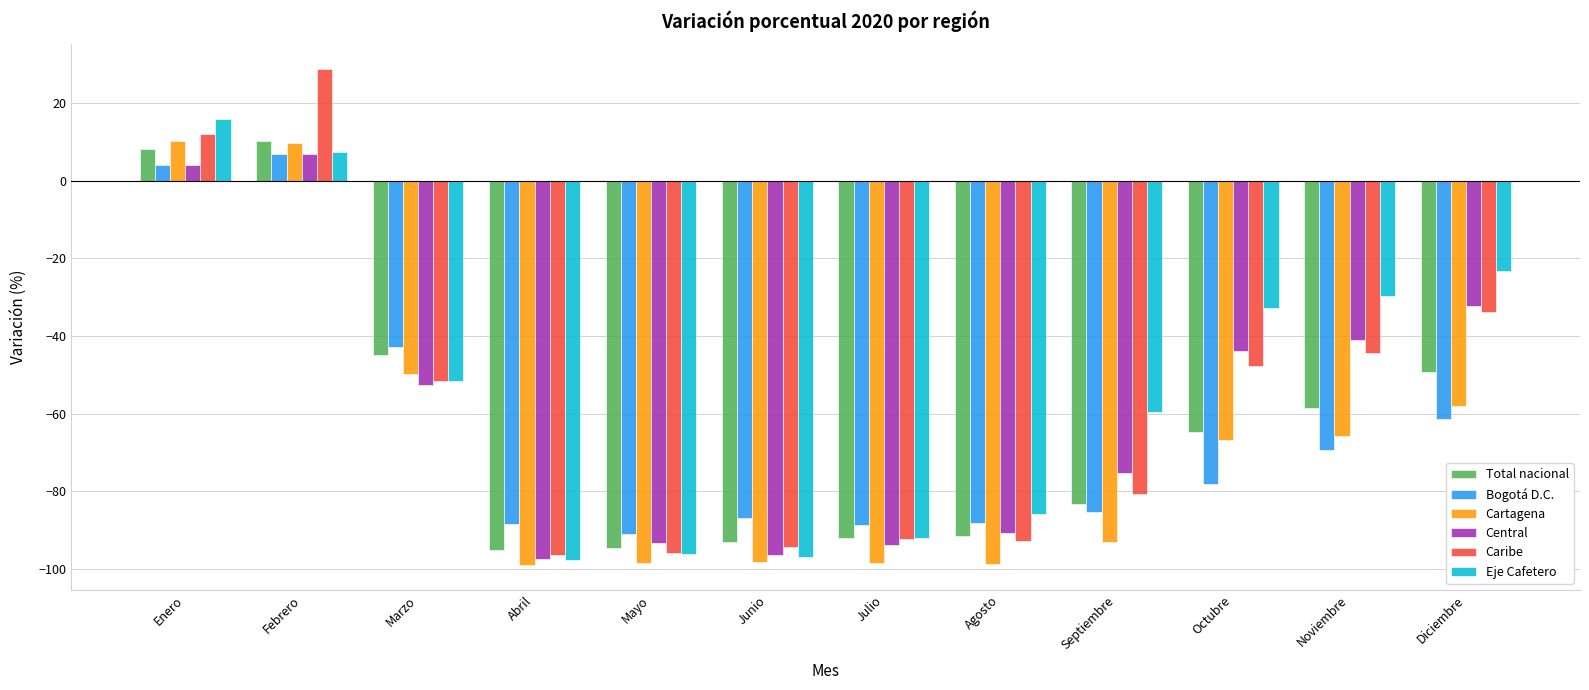

True or false: Eje Cafetero has a value of 2.3 at Febrero.

False